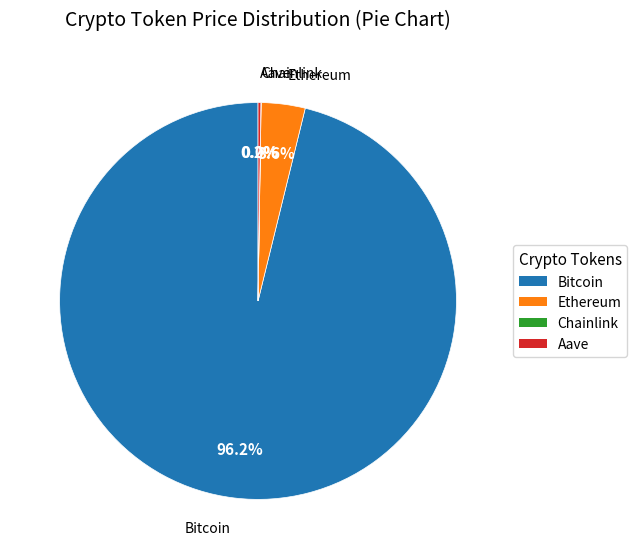

Between Bitcoin and Ethereum, which is larger?

Bitcoin